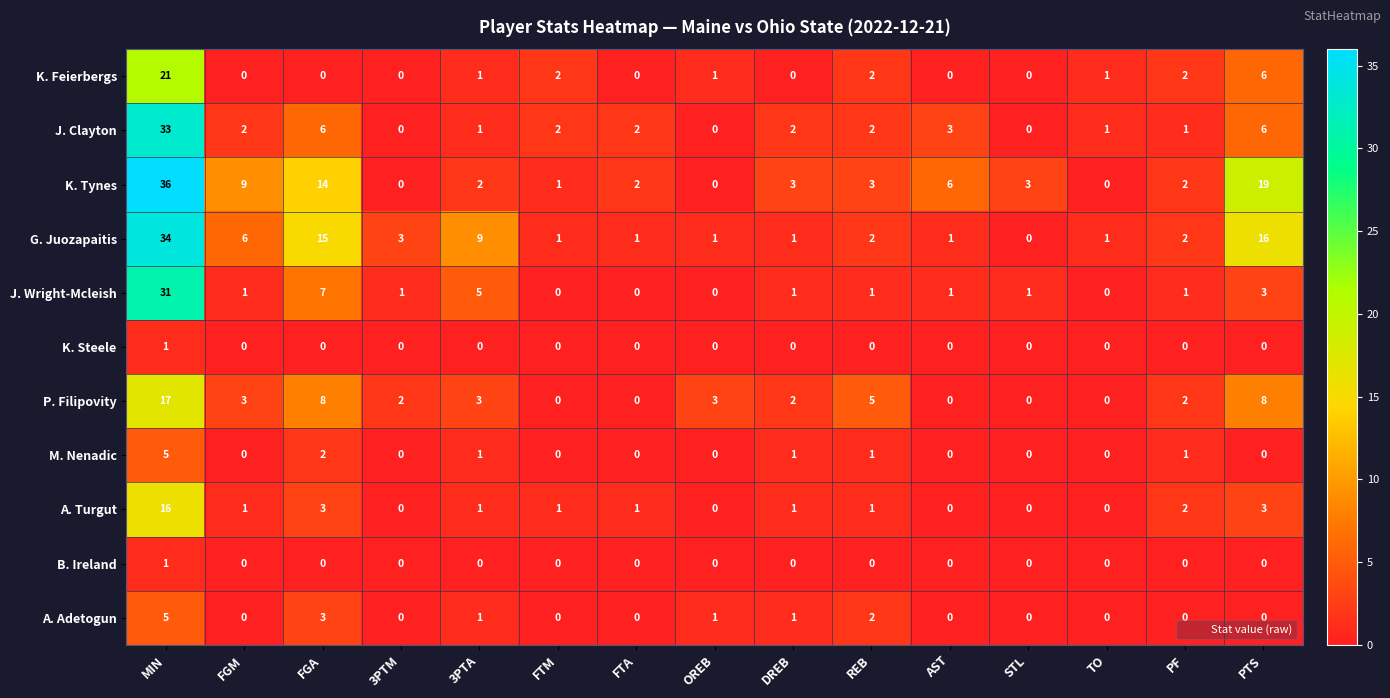

The K. Tynes series shows 0 at TO. True or false?

True